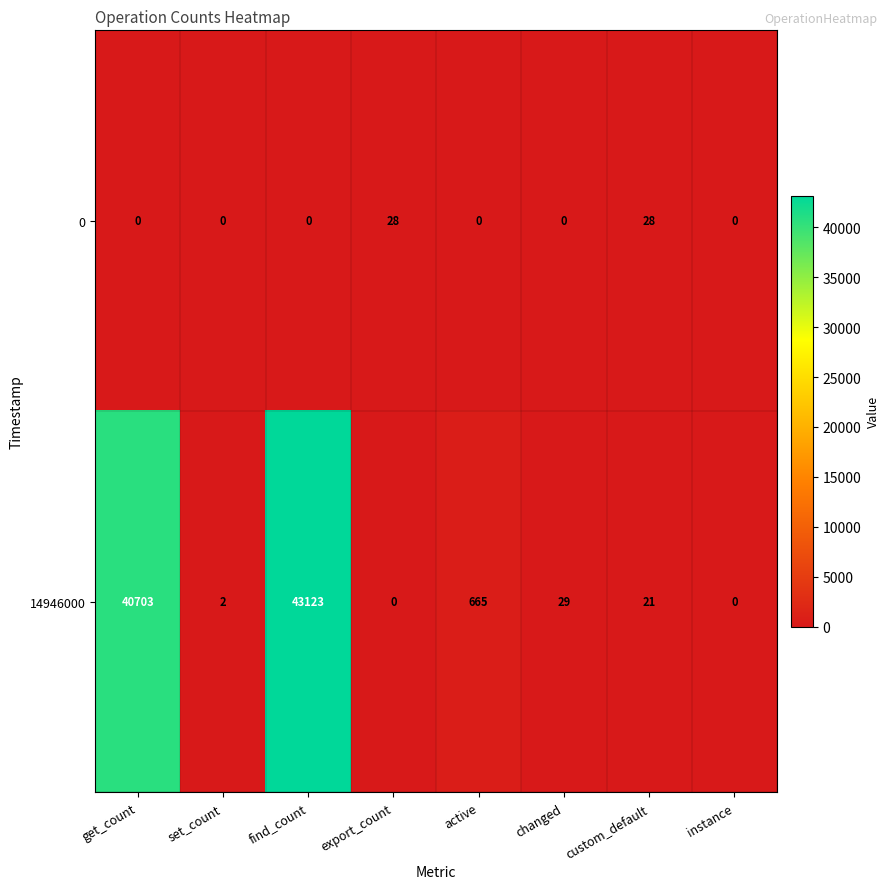

Reading right to left, list all the values displayed in this chart.

0: instance=0	custom_default=28	changed=0	active=0	export_count=28	find_count=0	set_count=0	get_count=0
14946000: instance=0	custom_default=21	changed=29	active=665	export_count=0	find_count=43123	set_count=2	get_count=40703